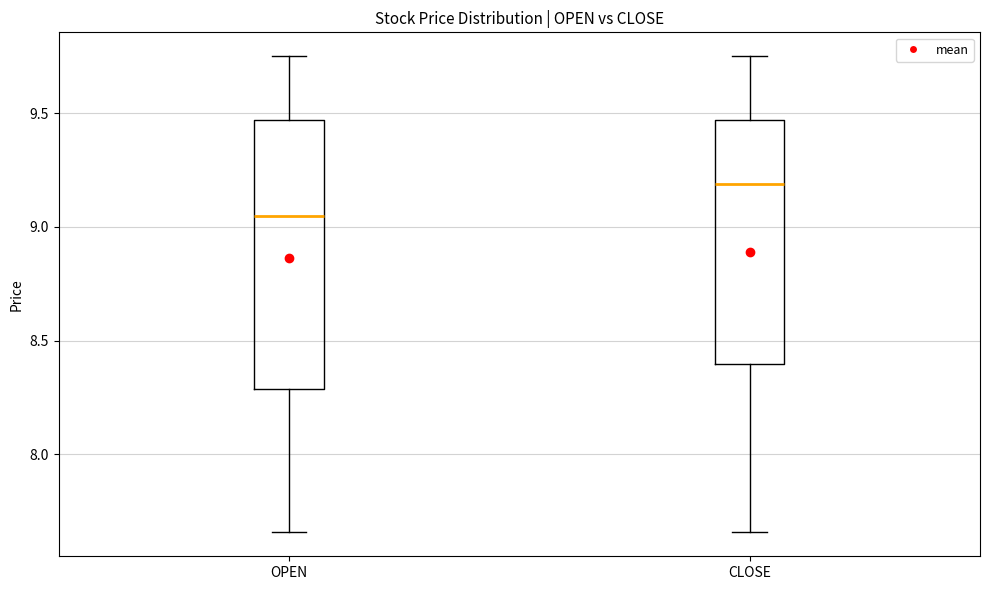

Reading left to right, transcribe this box plot: for each box, give where its median line is, the range the box spans, and where its two whiskers end, as read against the y-axis. The values are not printed on the chart, so give them approximately, as read against the axis.

OPEN: median 9.05, box 8.30 to 9.45, whiskers 7.65 to 9.75
CLOSE: median 9.20, box 8.40 to 9.45, whiskers 7.65 to 9.75